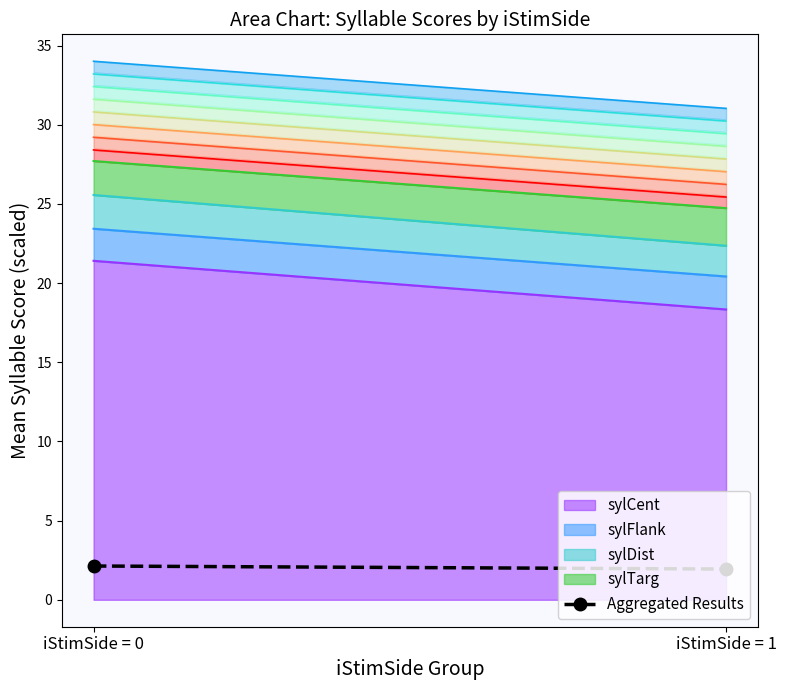

What is the value of the 2nd point from the left?

1.9